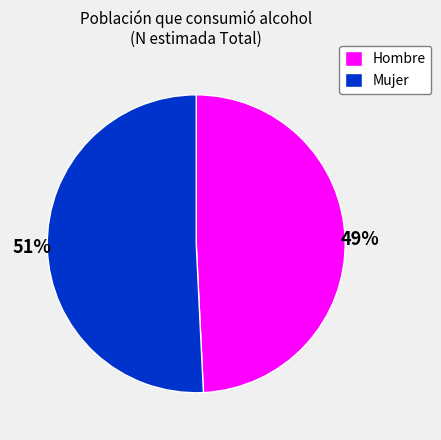

How many segments does this pie chart have?

2